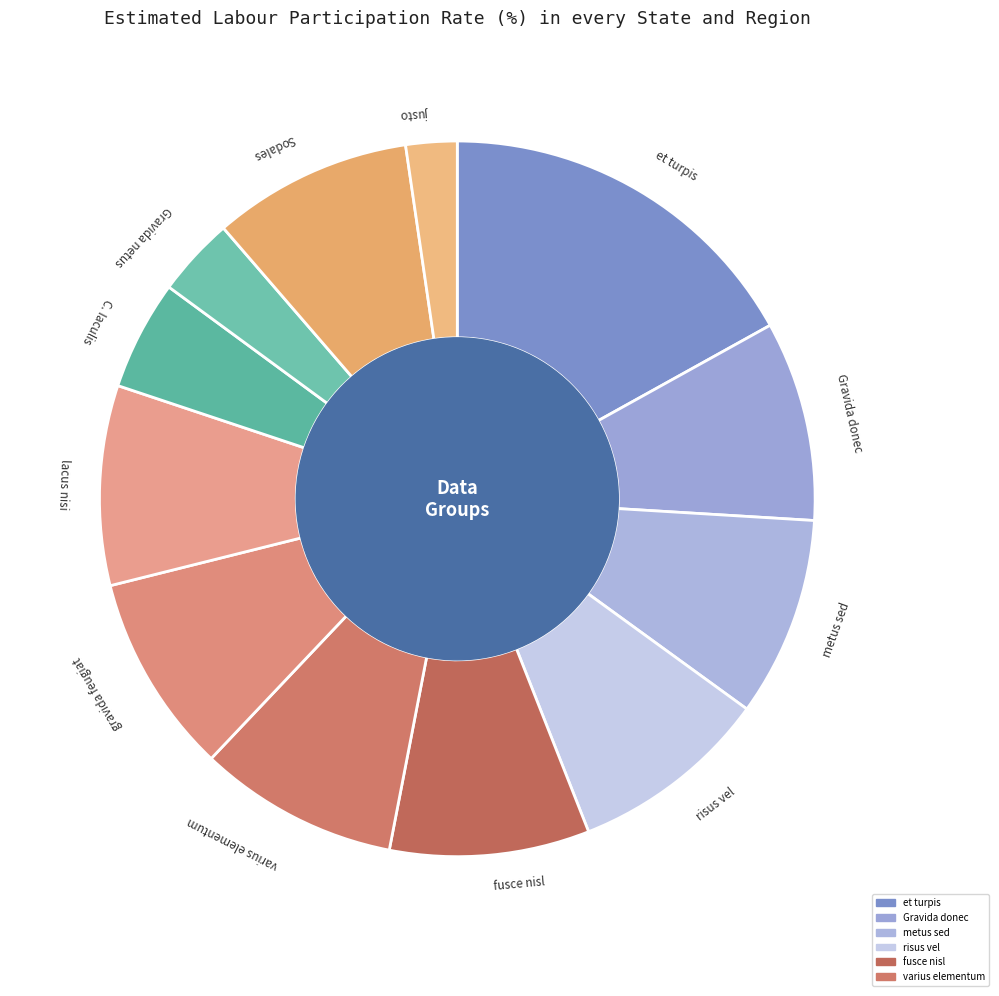

Which slice is the smallest?

justo